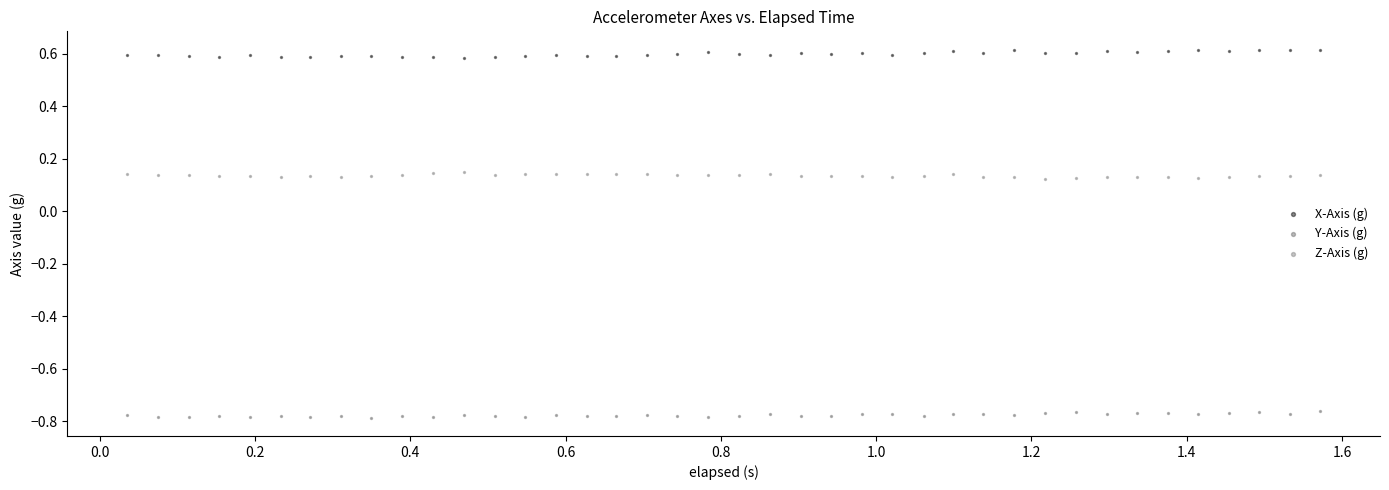

Across all data points, what is the range of Y values (max minus min)?

1.4